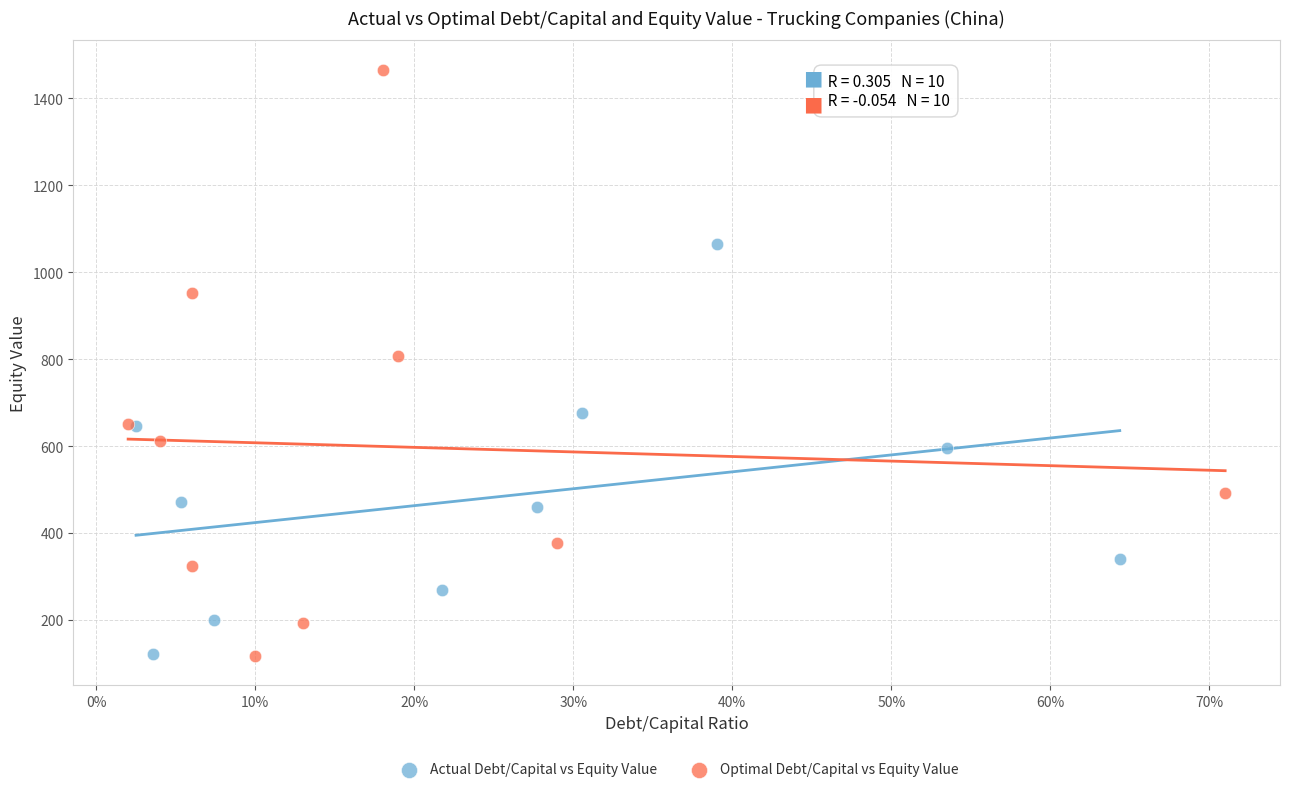

Which series has the widest spread of Y values?

Optimal Debt/Capital vs Equity Value